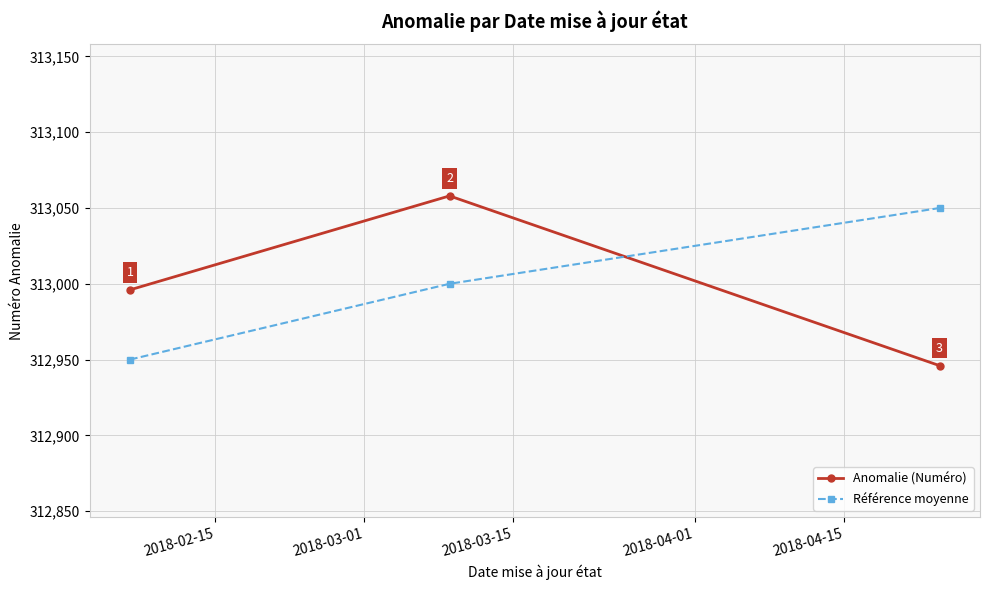

What is the difference between the maximum and minimum values in the Référence moyenne series?

100